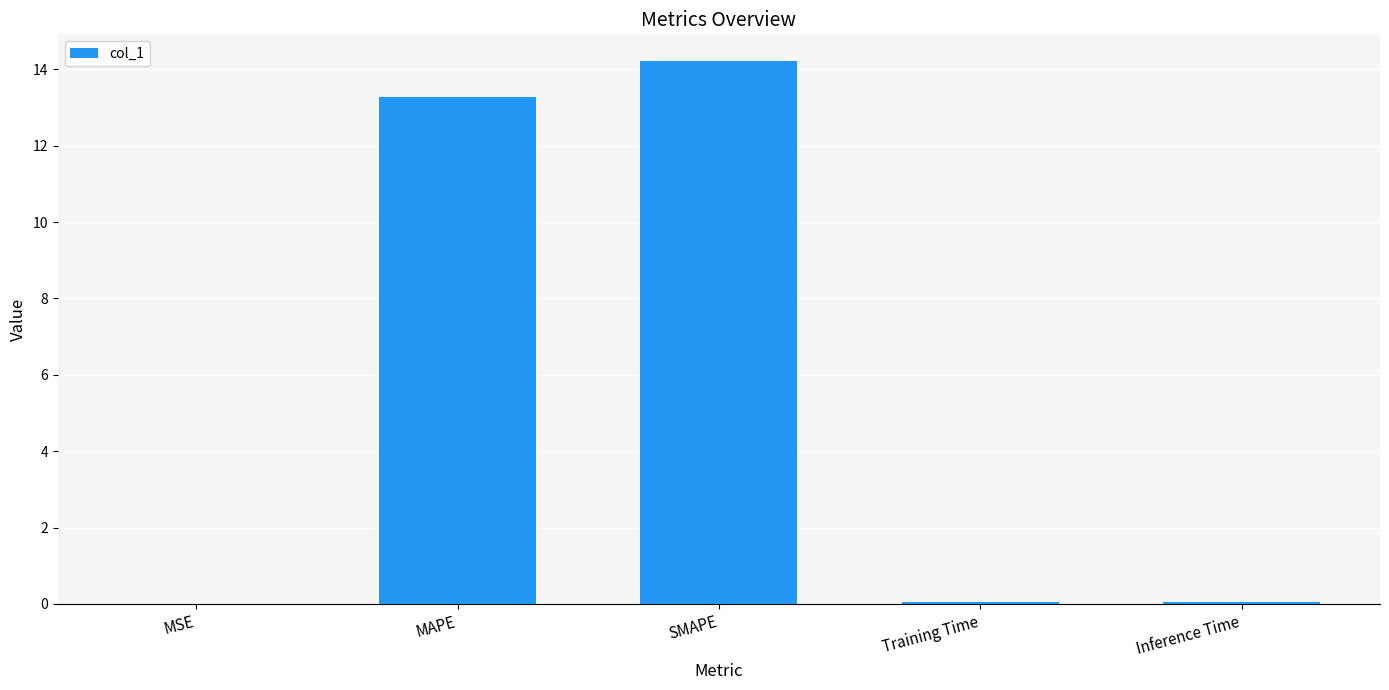

The value at MSE is 0.0. True or false?

True